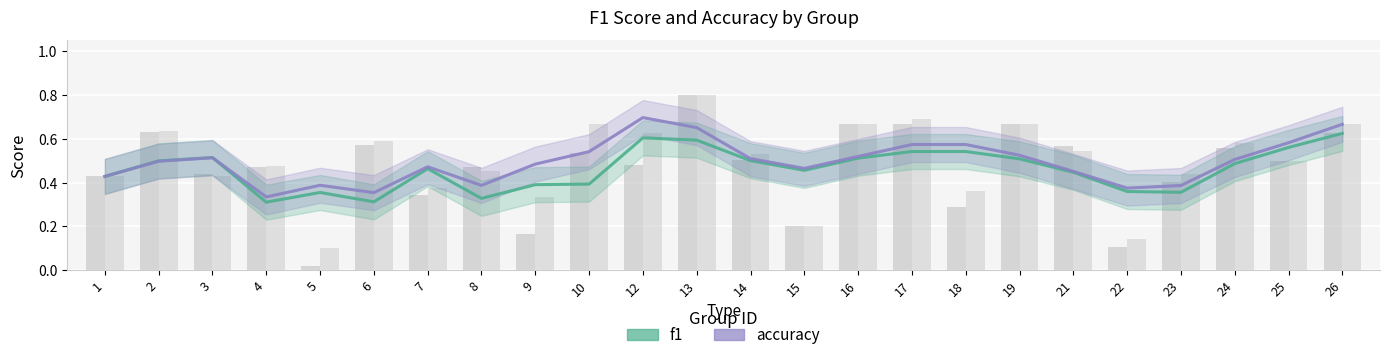

What is the approximate value of accuracy at 24?

0.5